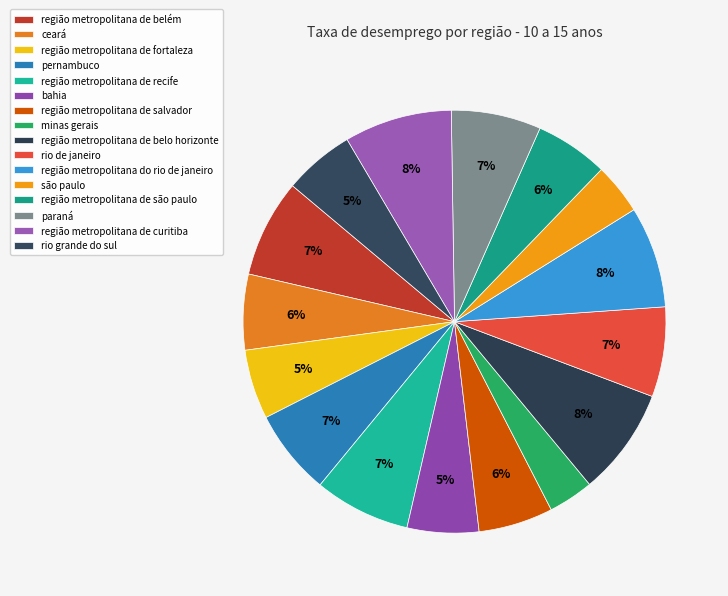

How many segments does this pie chart have?

16